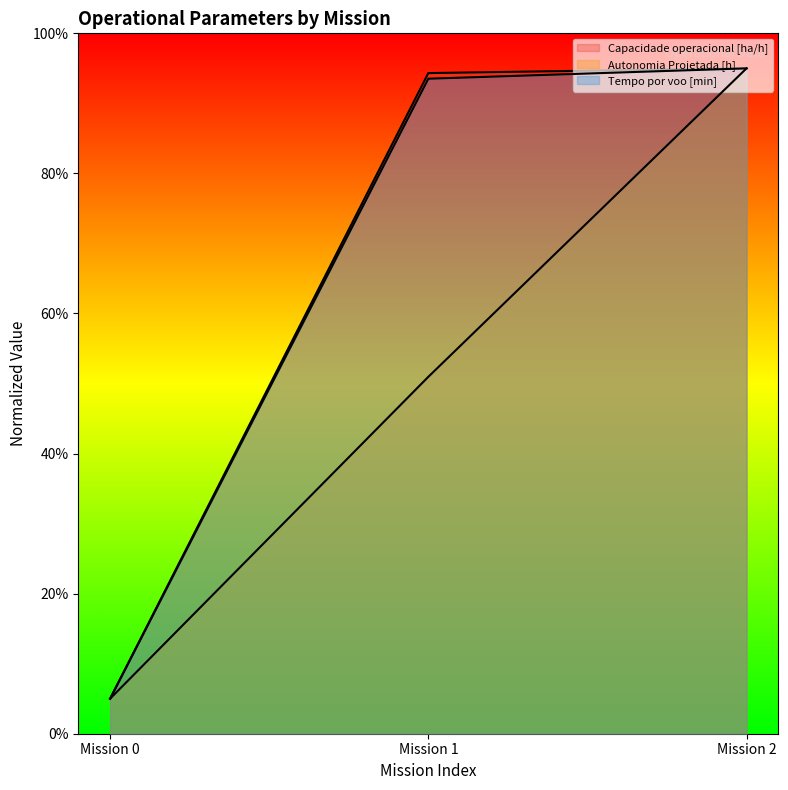

At which category is the sum across all series the highest?

Mission 2